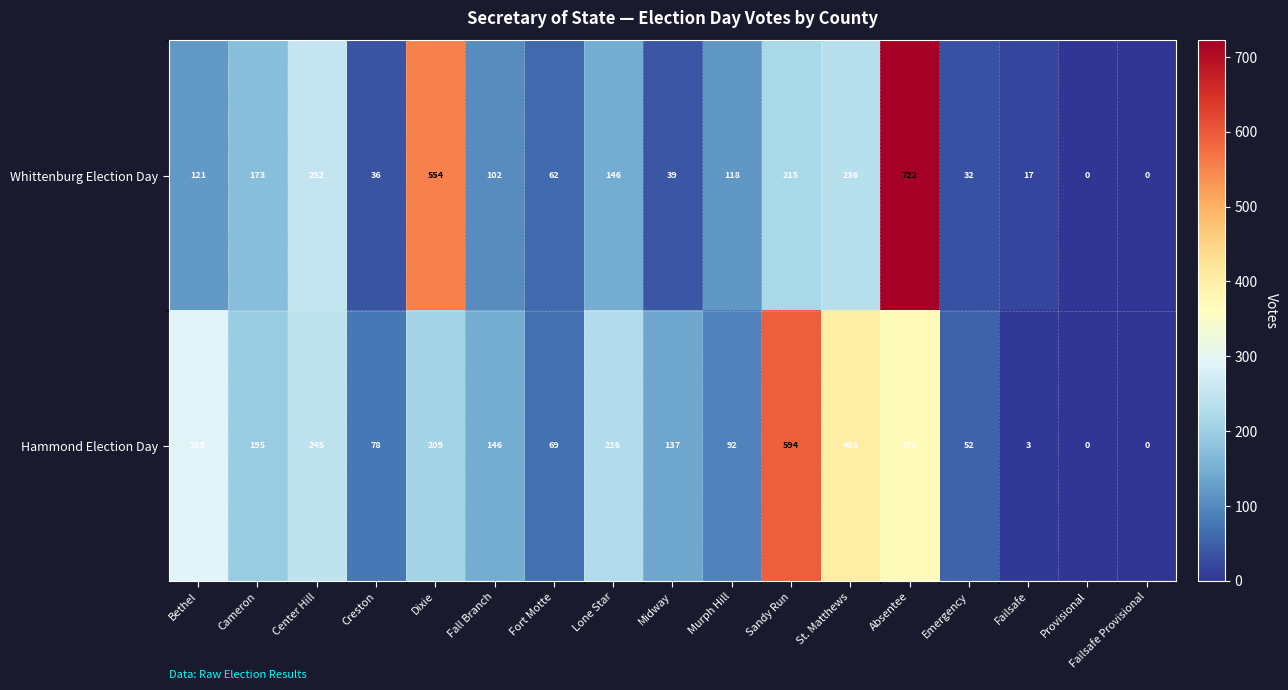

How many categories are shown in the chart?

17